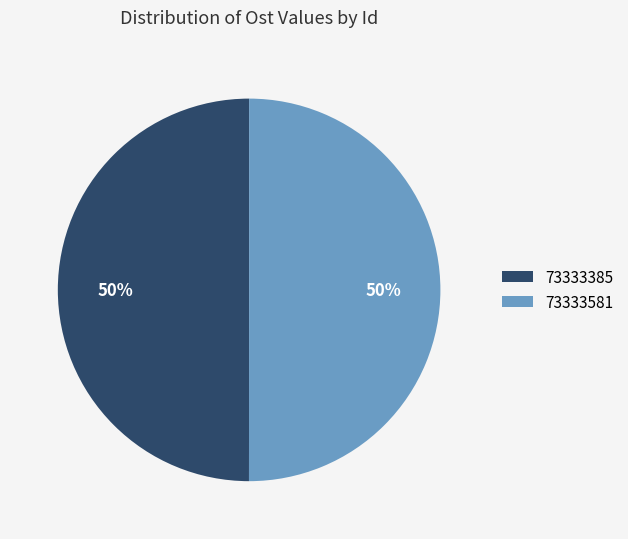

True or false: 73333385 accounts for 50% of the total.

True